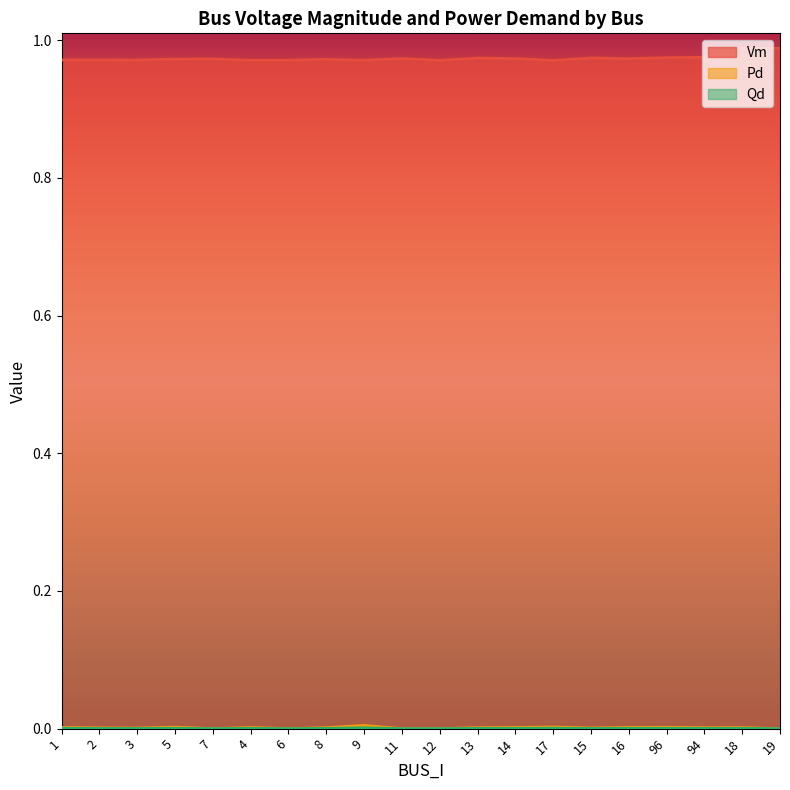

What is the sum of all Vm values?

19.5